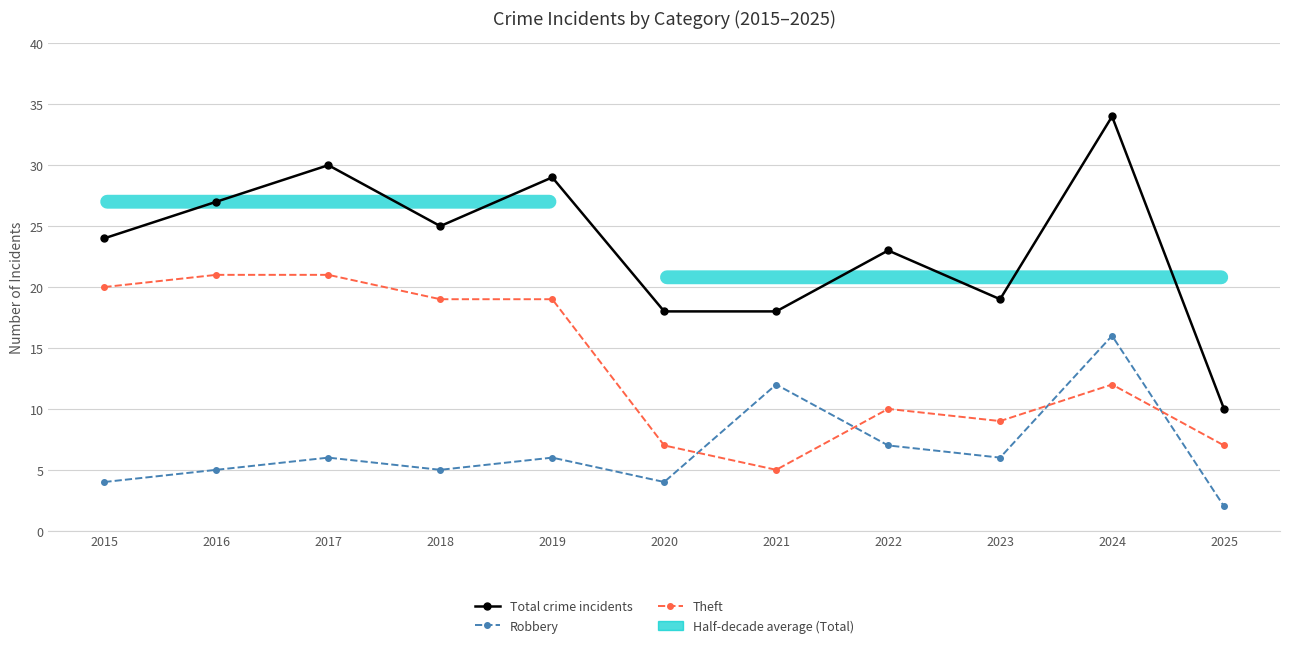

What is the approximate value of Total crime incidents at 2025, to the nearest 5?

10